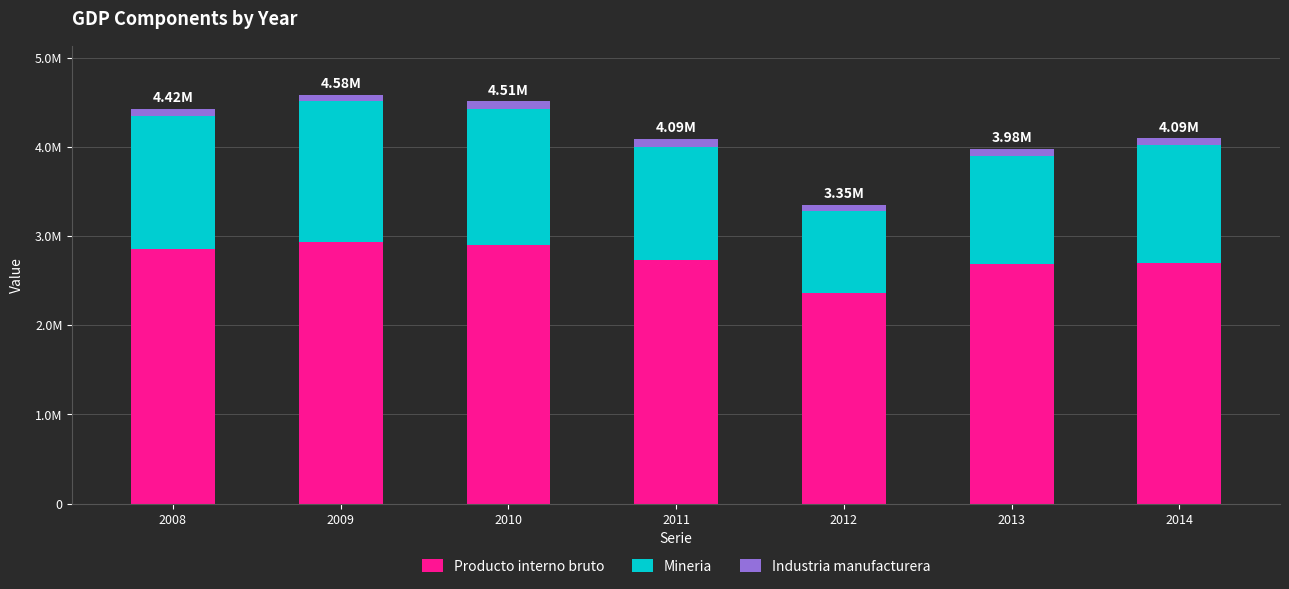

Rank the series at 2012 from highest to lowest value.

Producto interno bruto, Mineria, Industria manufacturera